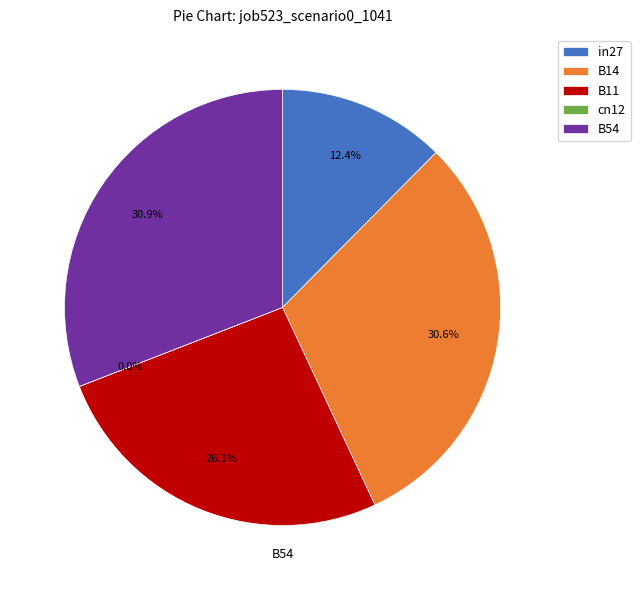

What portion of the pie excludes B54?

69.1%